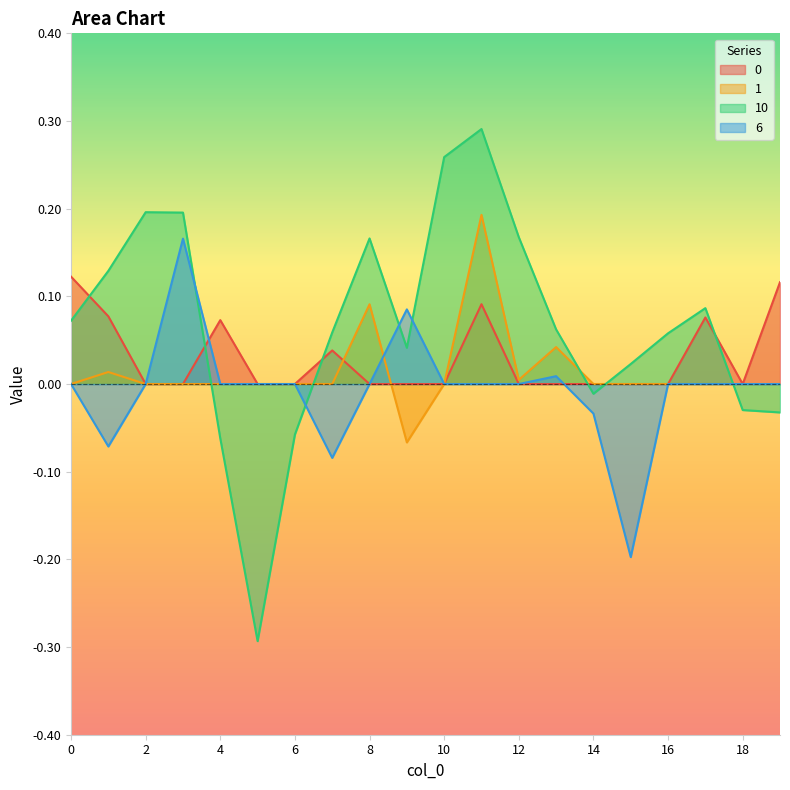

What are all the series names shown in the legend?

0, 1, 10, 6